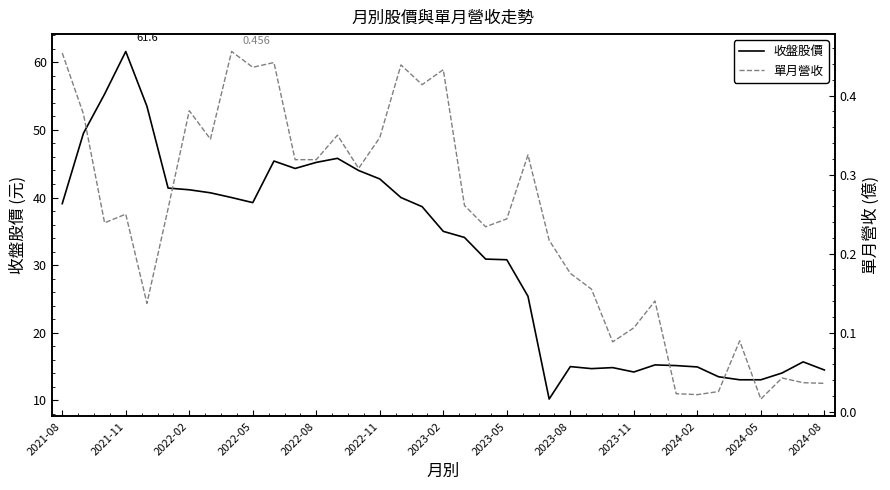

What are all the series names shown in the legend?

收盤股價, 單月營收